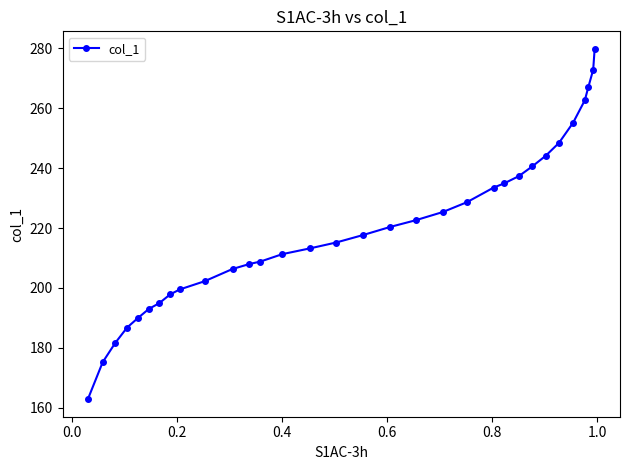

What is the value of the 3rd point from the left?

181.7